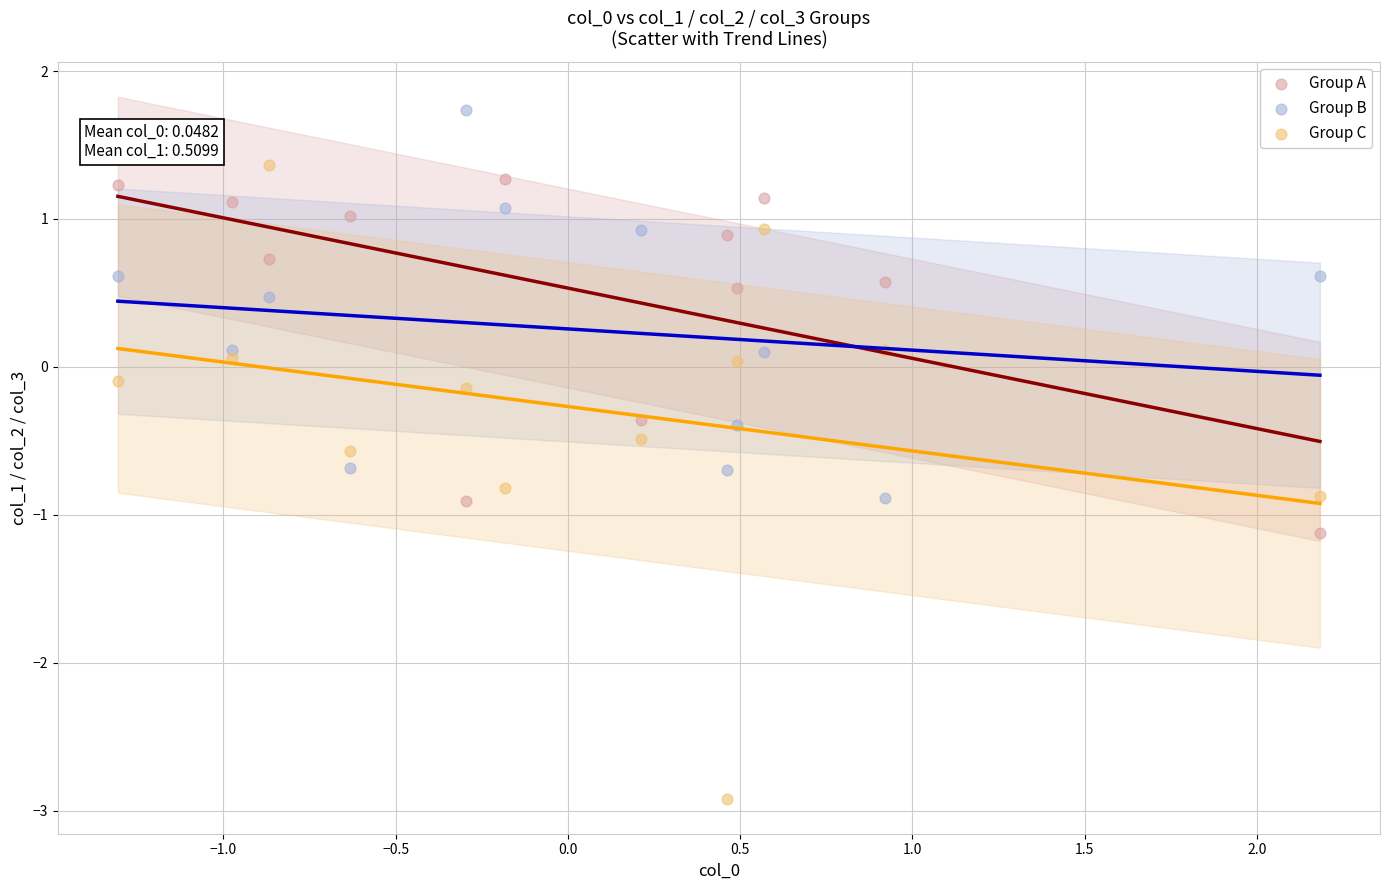

Which series reaches the minimum Y coordinate?

Group C